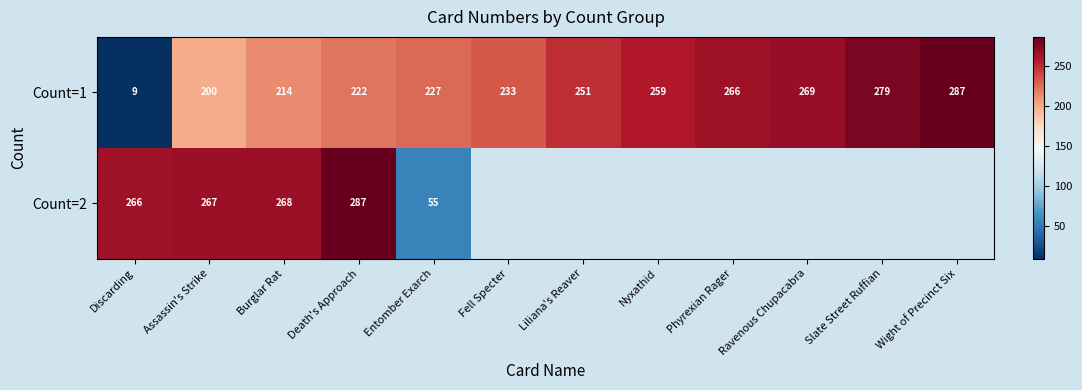

What is the maximum value shown in the chart?

287.0